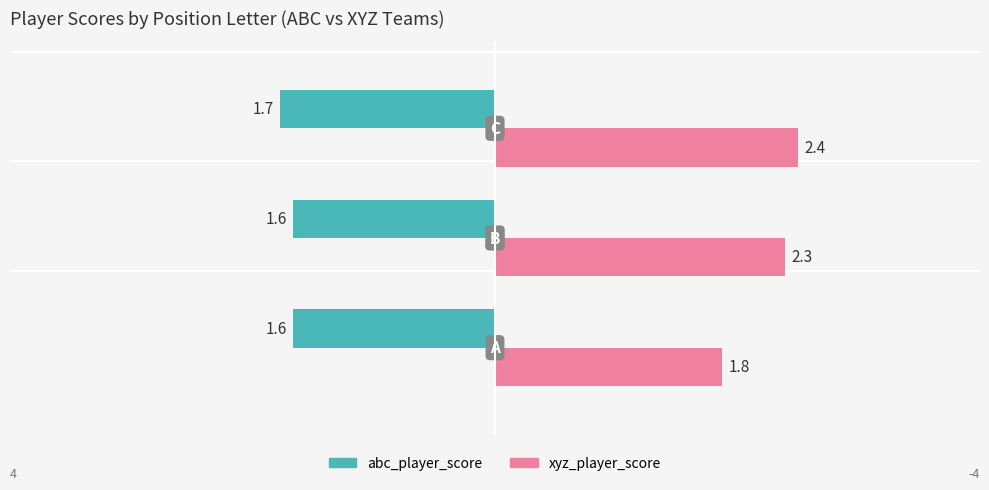

List the series in order of their peak value, lowest first.

abc_player_score, xyz_player_score